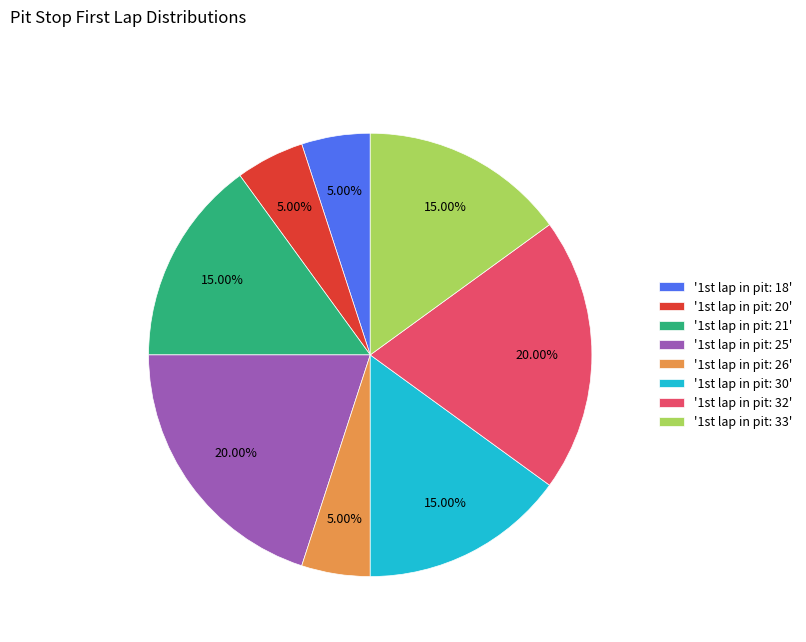

How many slices are in this pie chart?

8